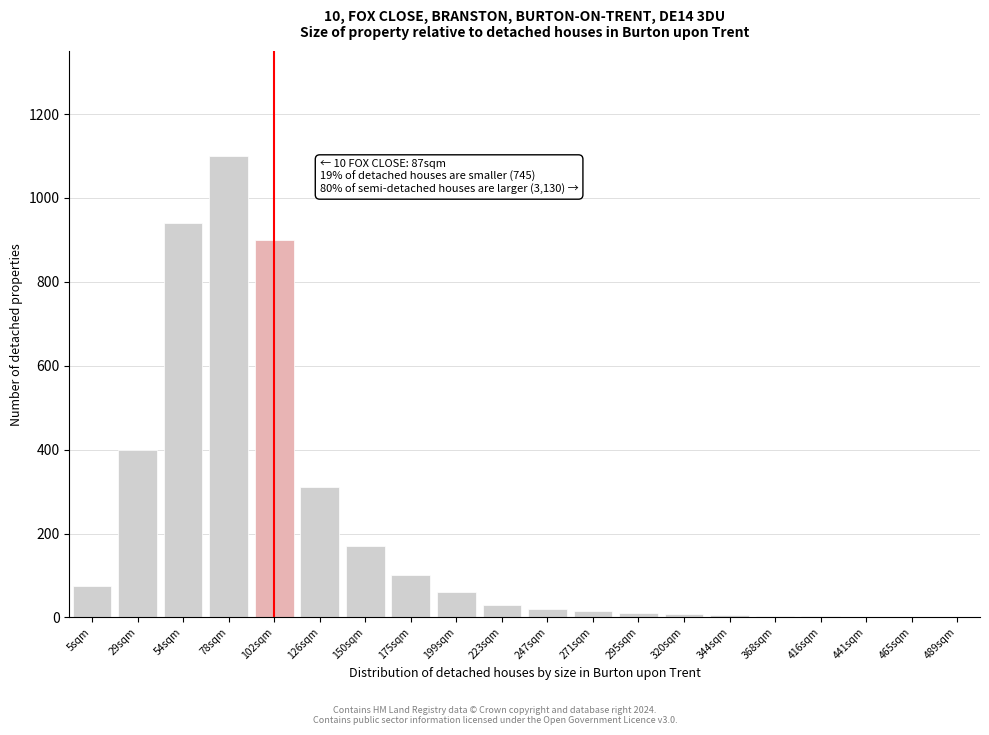

What is the change in value from 78sqm to 150sqm?

-930